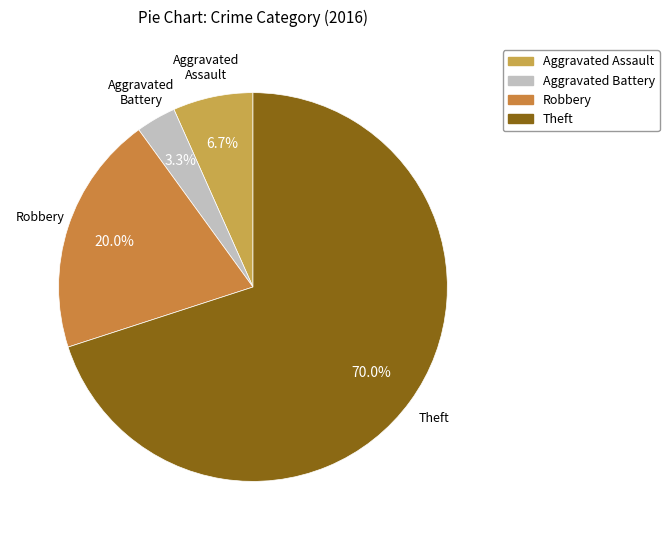

Does any single category account for the majority?

Yes